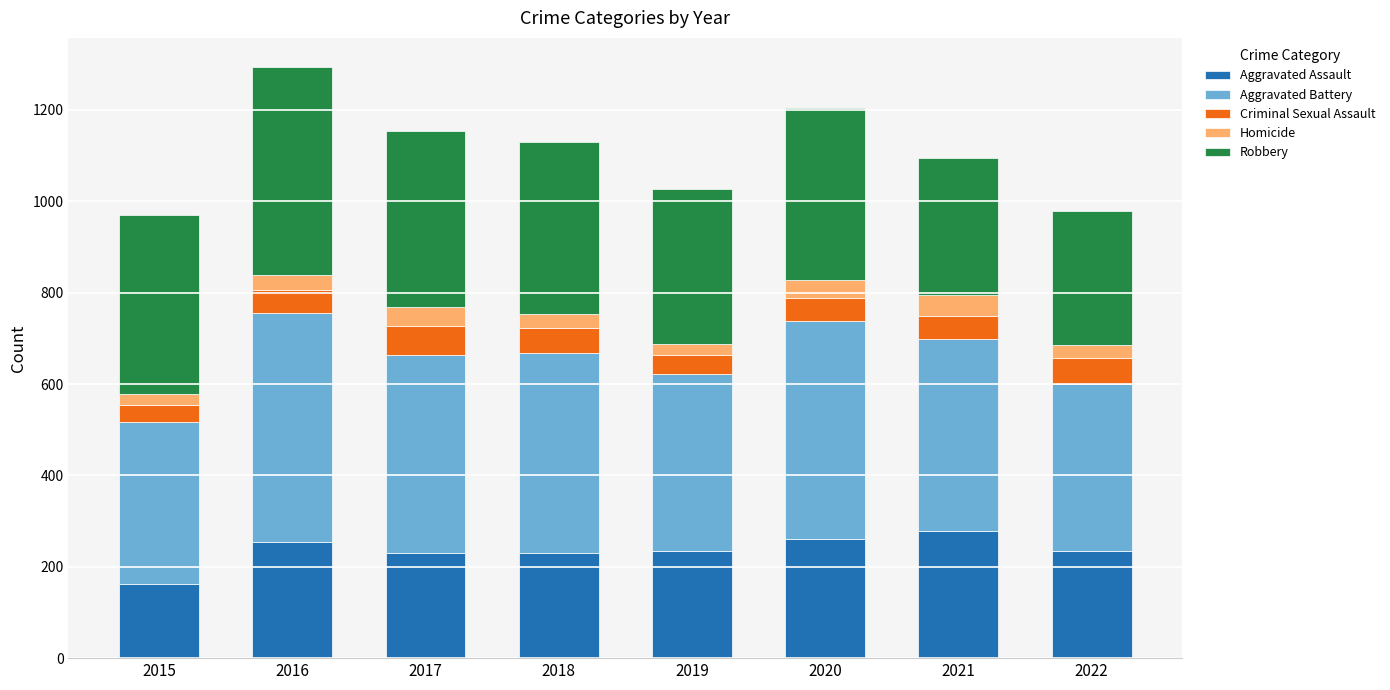

What is the approximate value of Aggravated Assault at 2021?

279